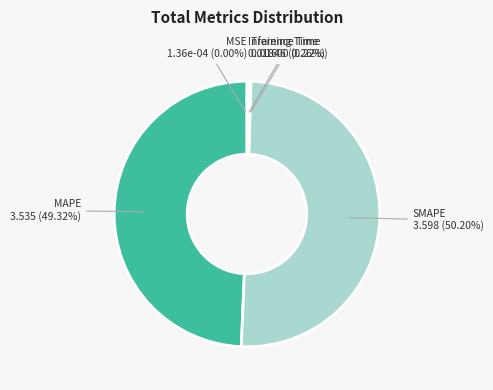

To the nearest percent, what is the average slice percentage?

20%